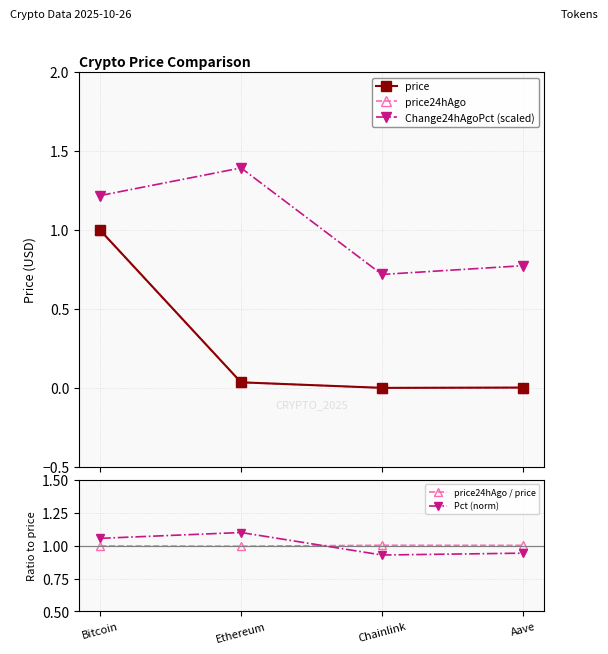

Reading left to right, transcribe all the data shown in this chart.

price: 1.0	0.0	0.0	0.0
price24hAgo: 1.0	0.0	0.0	0.0
Change24hAgoPct (scaled): 1.2	1.4	0.7	0.8
price24hAgo / price: 1.0	1.0	1.0	1.0
Pct (norm): 1.1	1.1	0.9	0.9